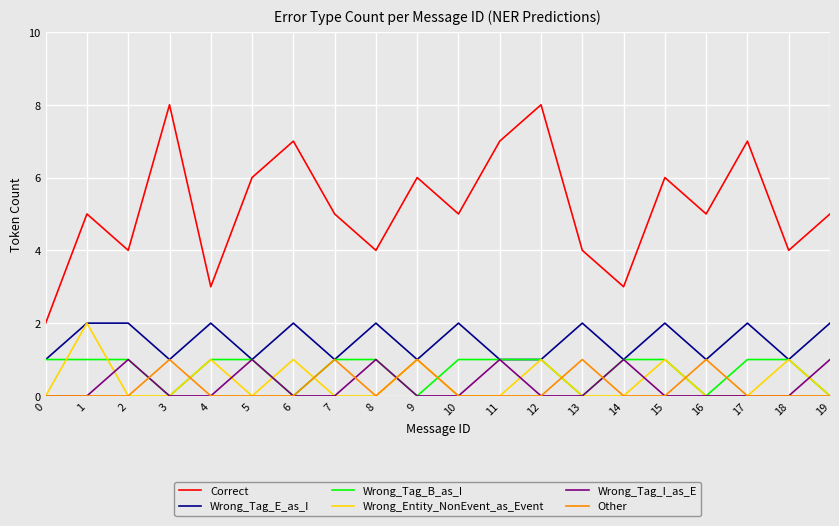

What is the difference between the maximum and minimum values in the Wrong_Tag_E_as_I series?

1